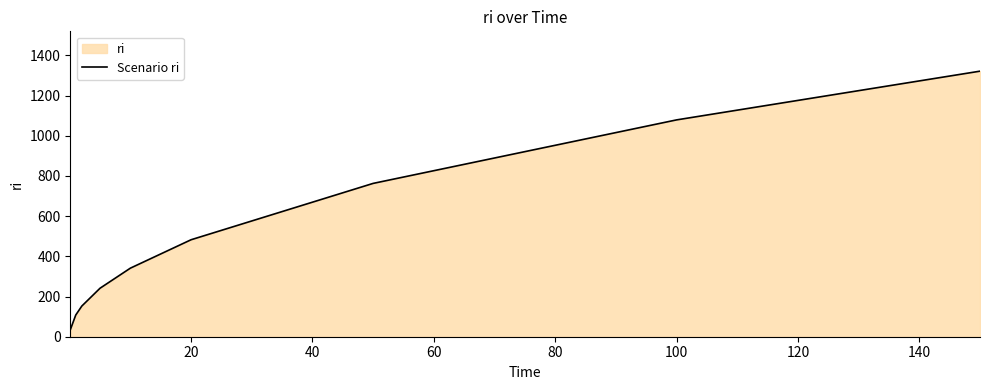

How many data points are less than 341?

4